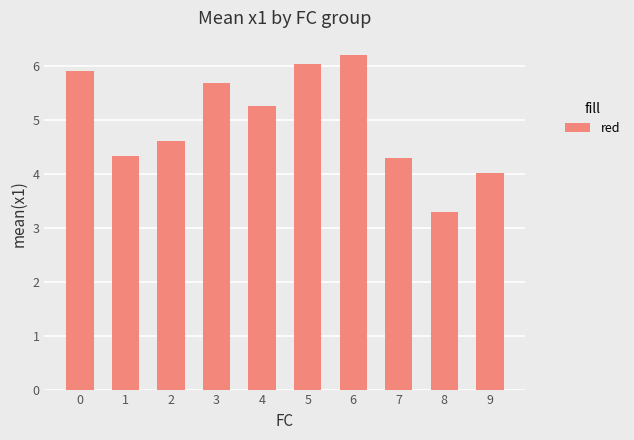

How many bars are there in total?

10